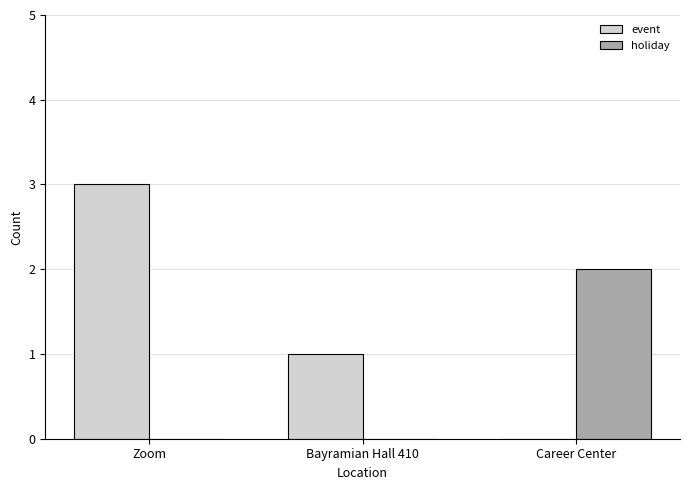

What is the sum of the holiday values at Zoom and Career Center?

2